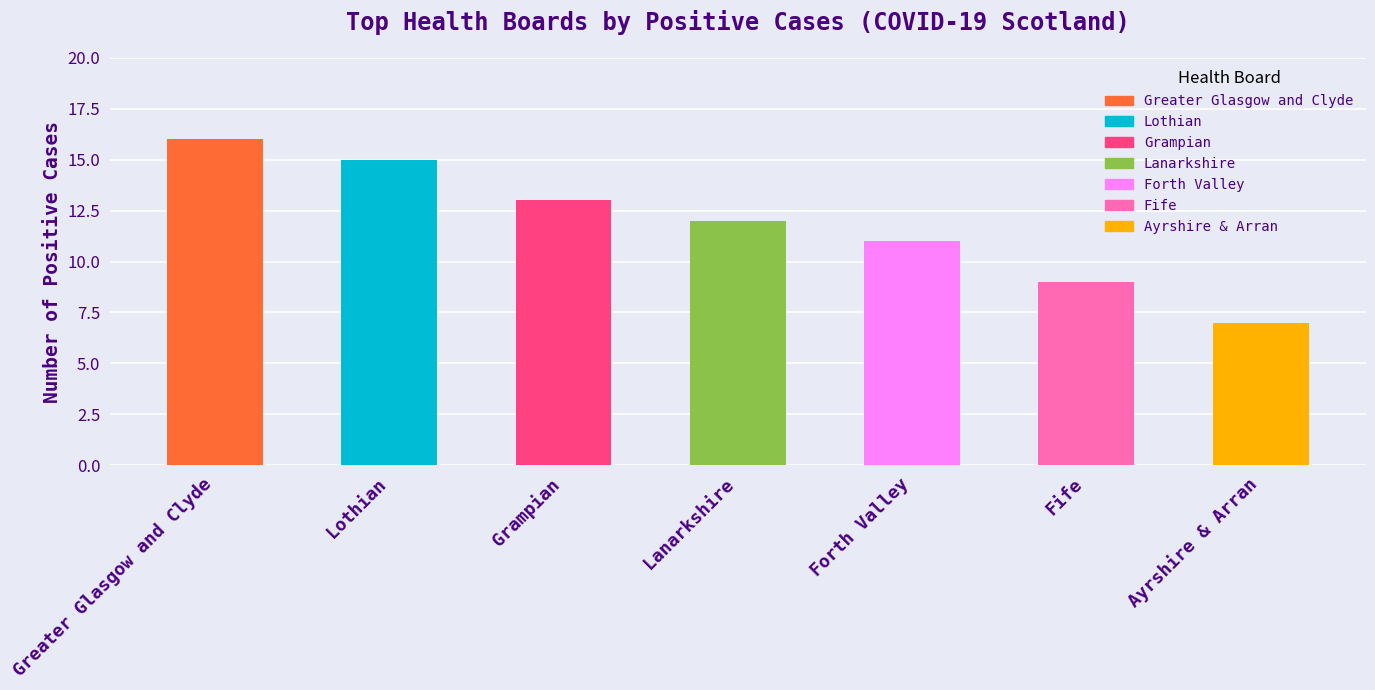

Which has a higher value, Fife or Ayrshire & Arran?

Fife